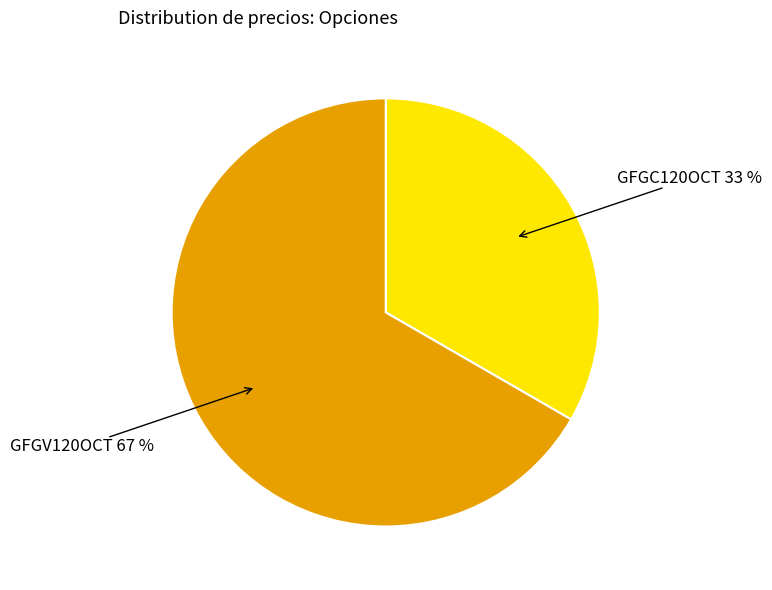

To the nearest percent, what is the average slice percentage?

50%